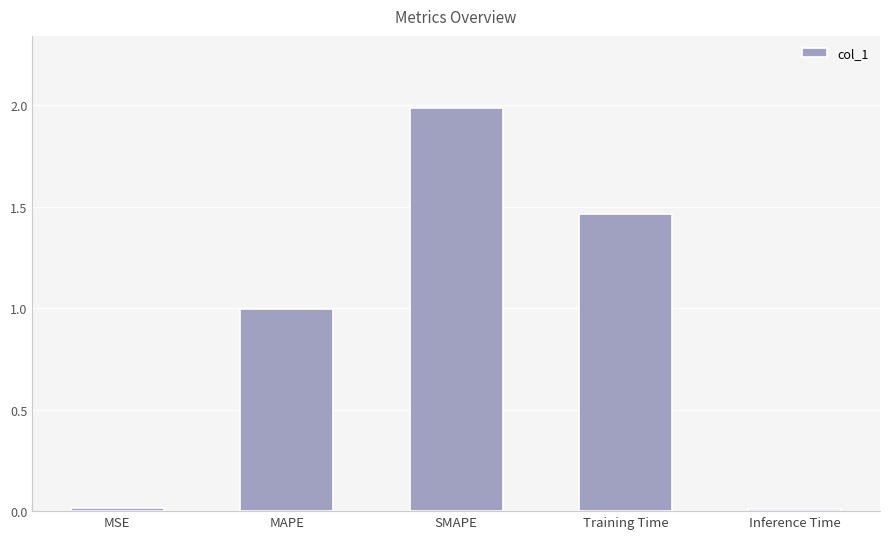

What is the maximum value shown in the chart?

2.0